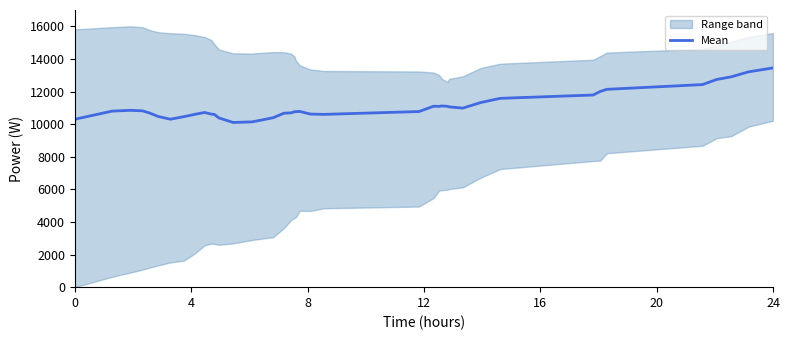

The chart shows a value of 7620.3 at 27. True or false?

False